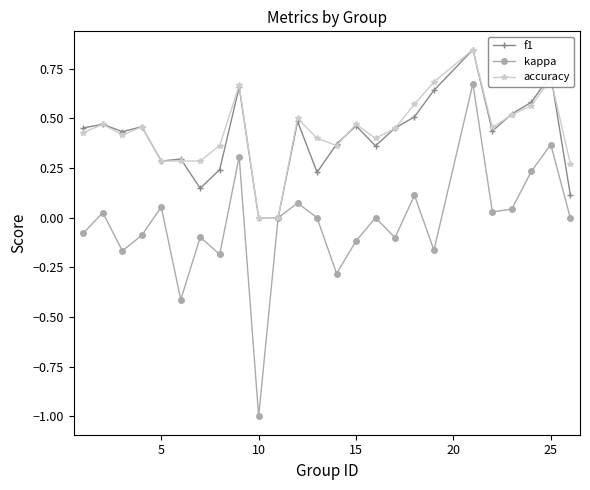

How many categories are shown in the chart?

25